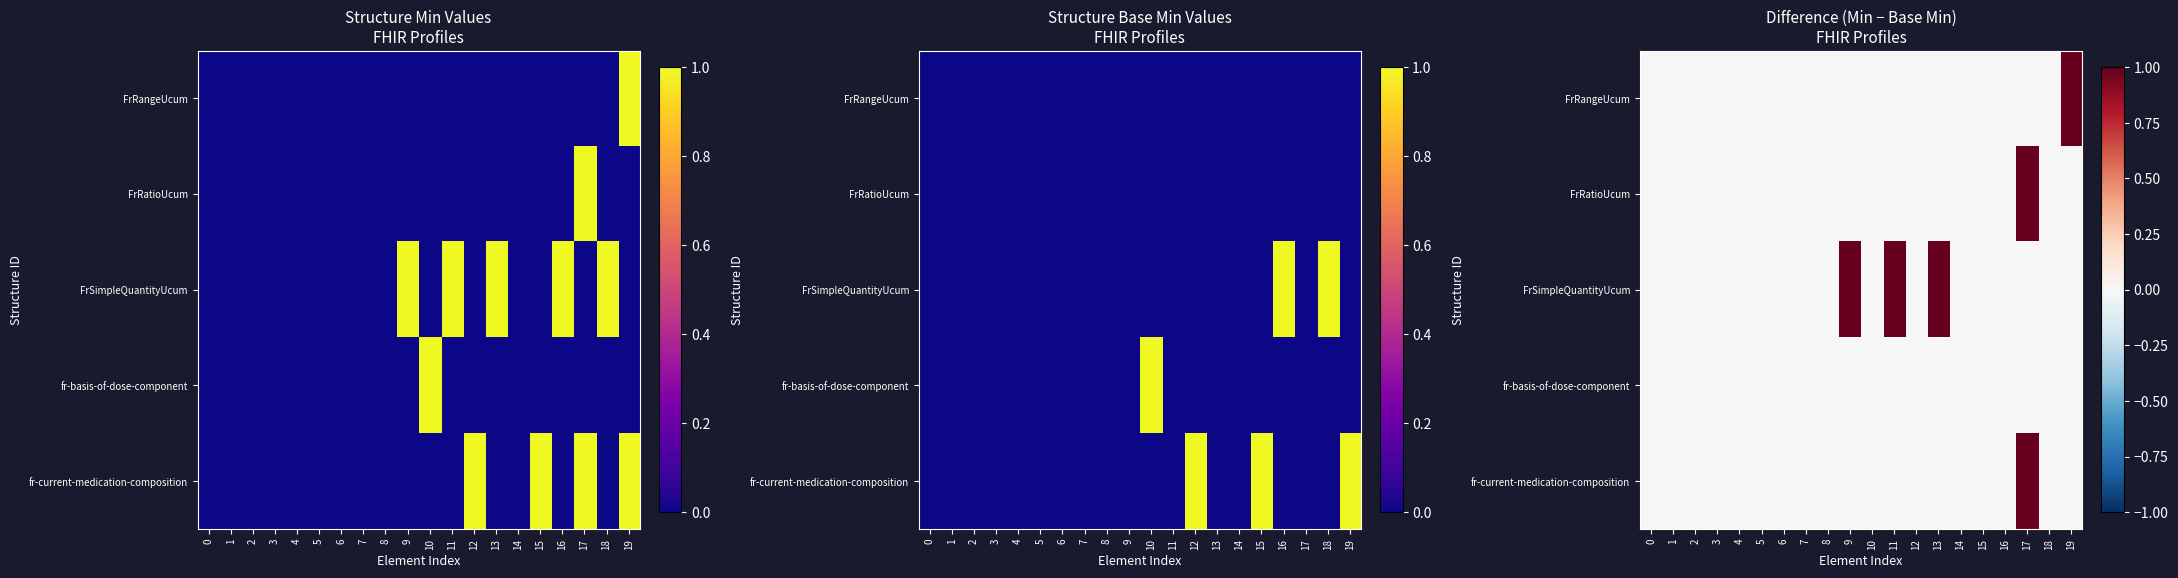

The row_0 series shows 0 at 3. True or false?

True